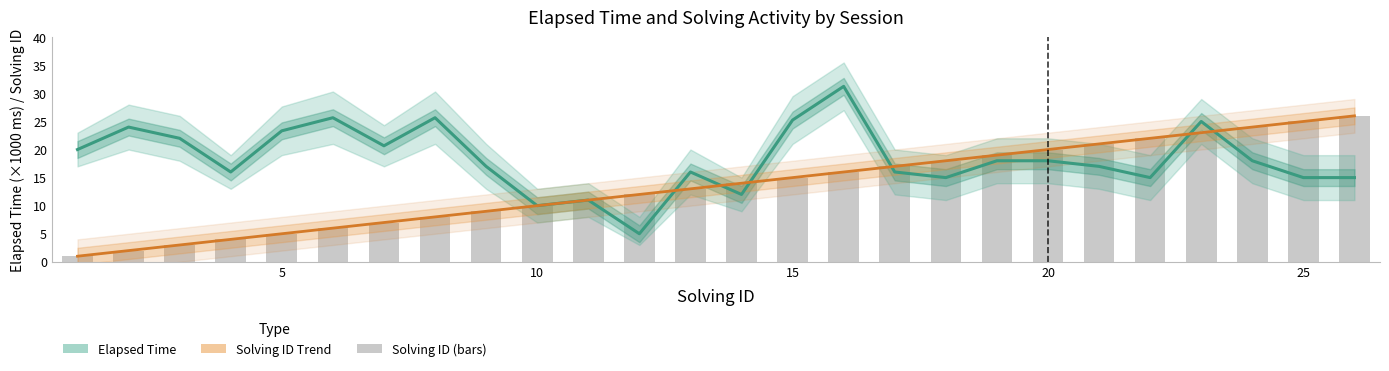

How many distinct data groups are displayed?

3